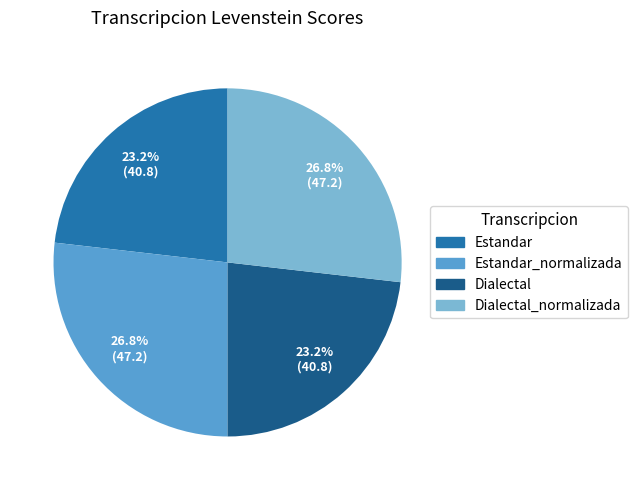

Is there any slice that represents more than half of the pie?

No